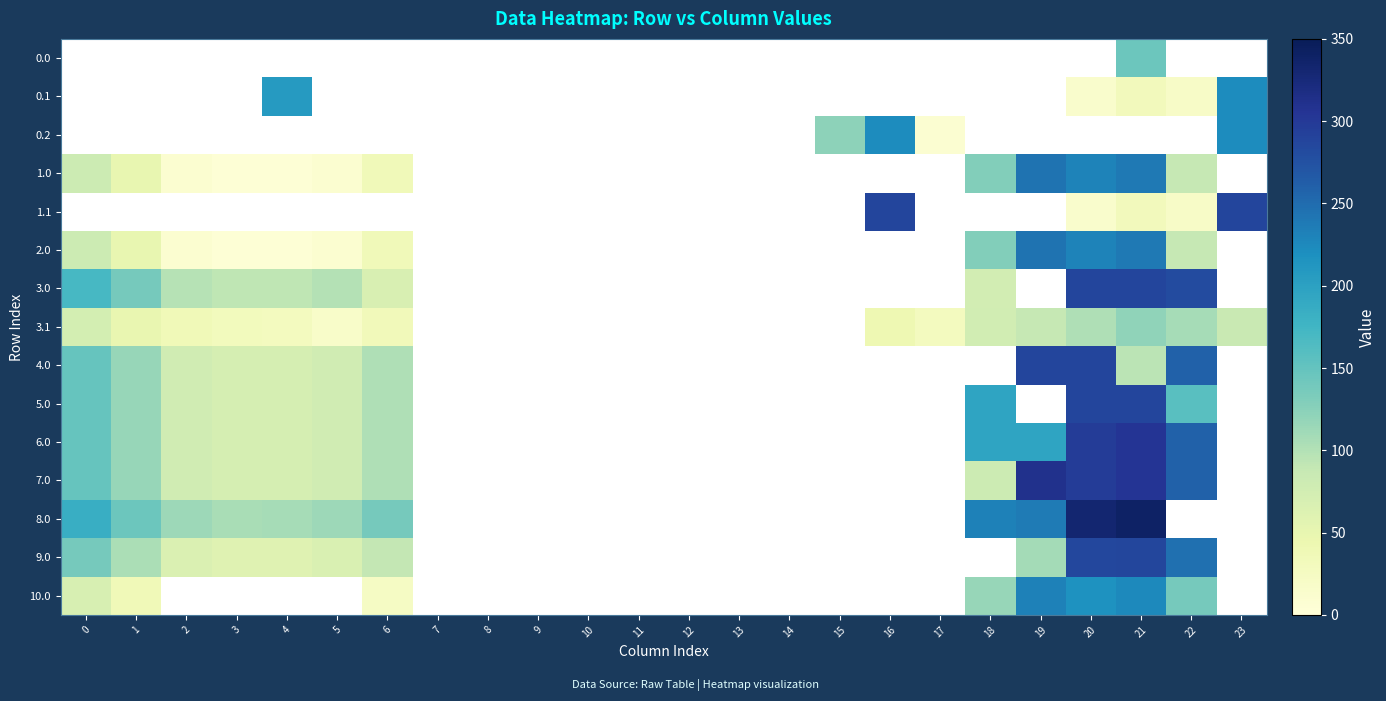

Which has a higher value, 22 or 16?

22